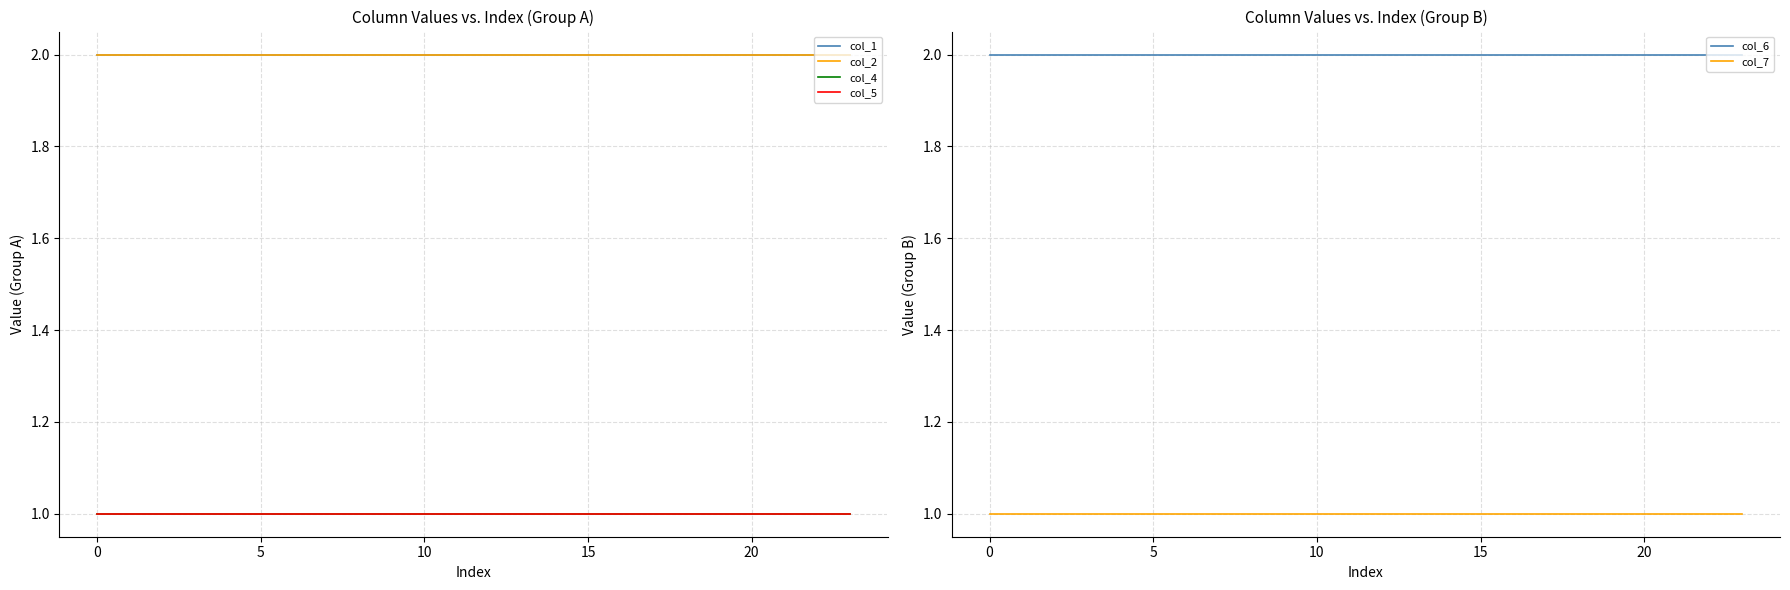

True or false: col_5 and col_2 cross at least once.

False